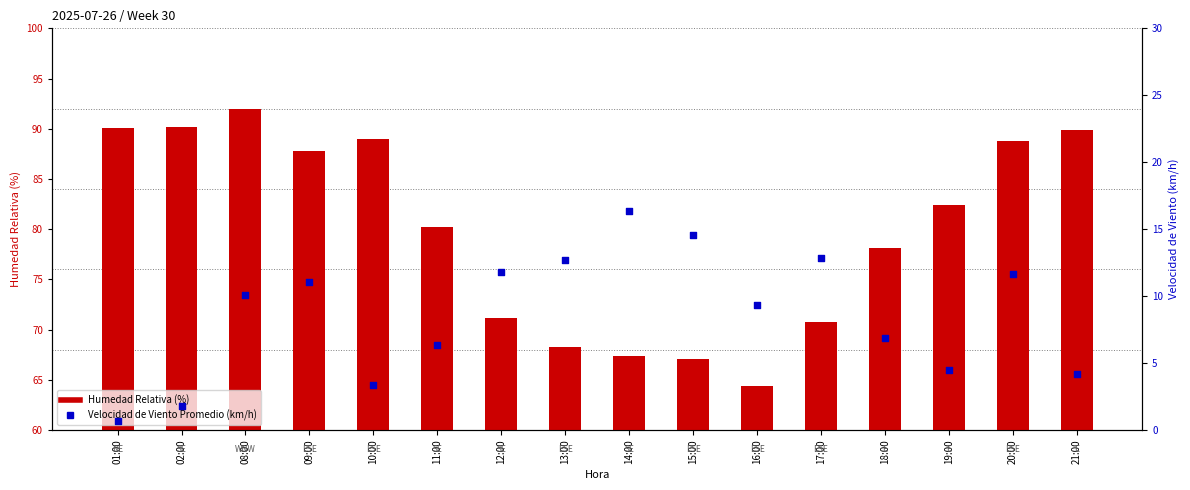

Which series reaches the maximum Y coordinate?

Humedad Relativa (%)